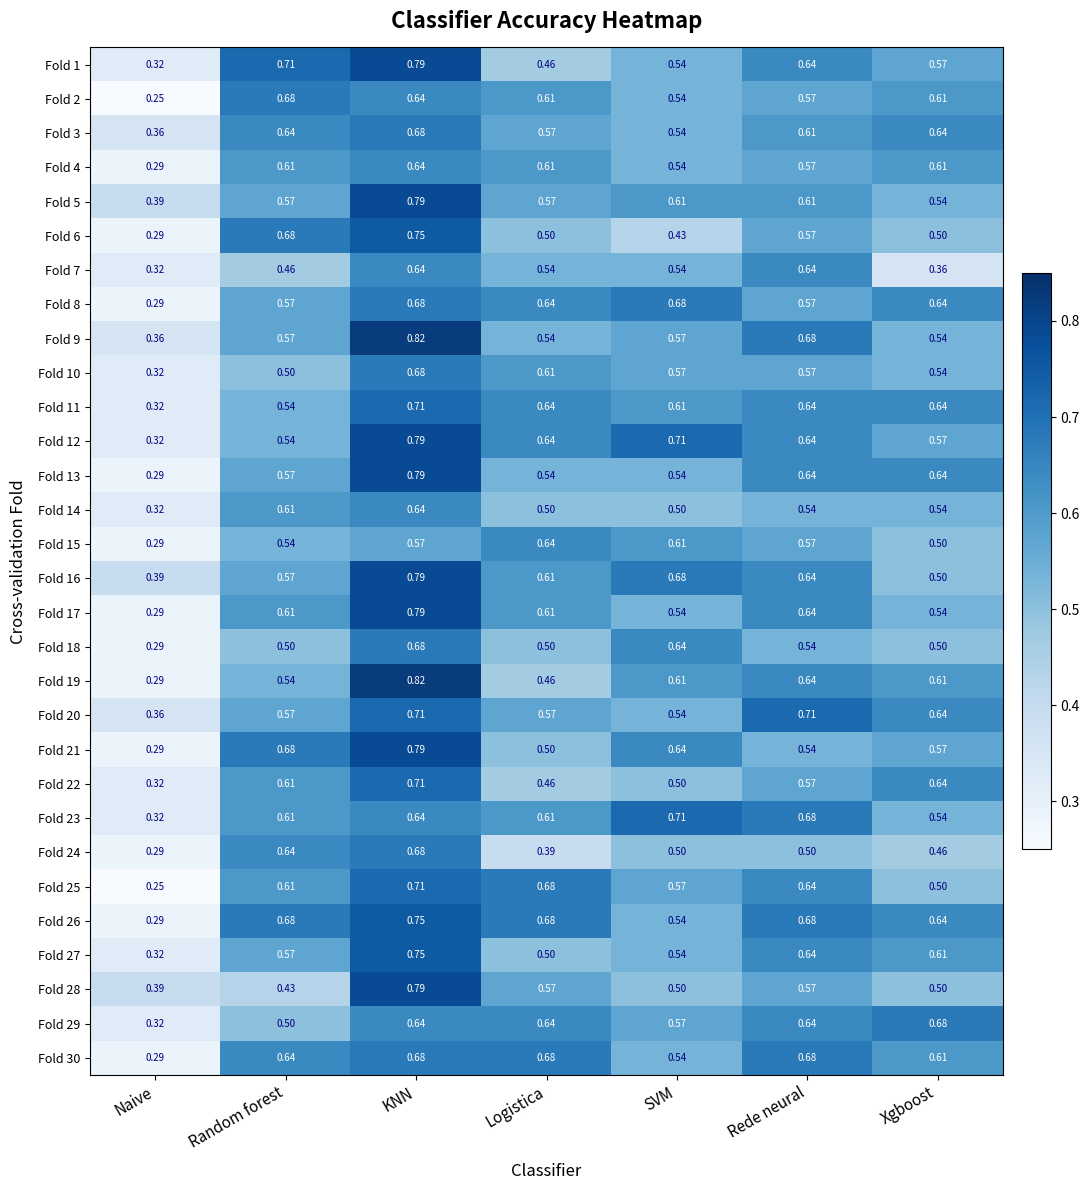

Where is Fold 22 nearest to the value 0?

Naive